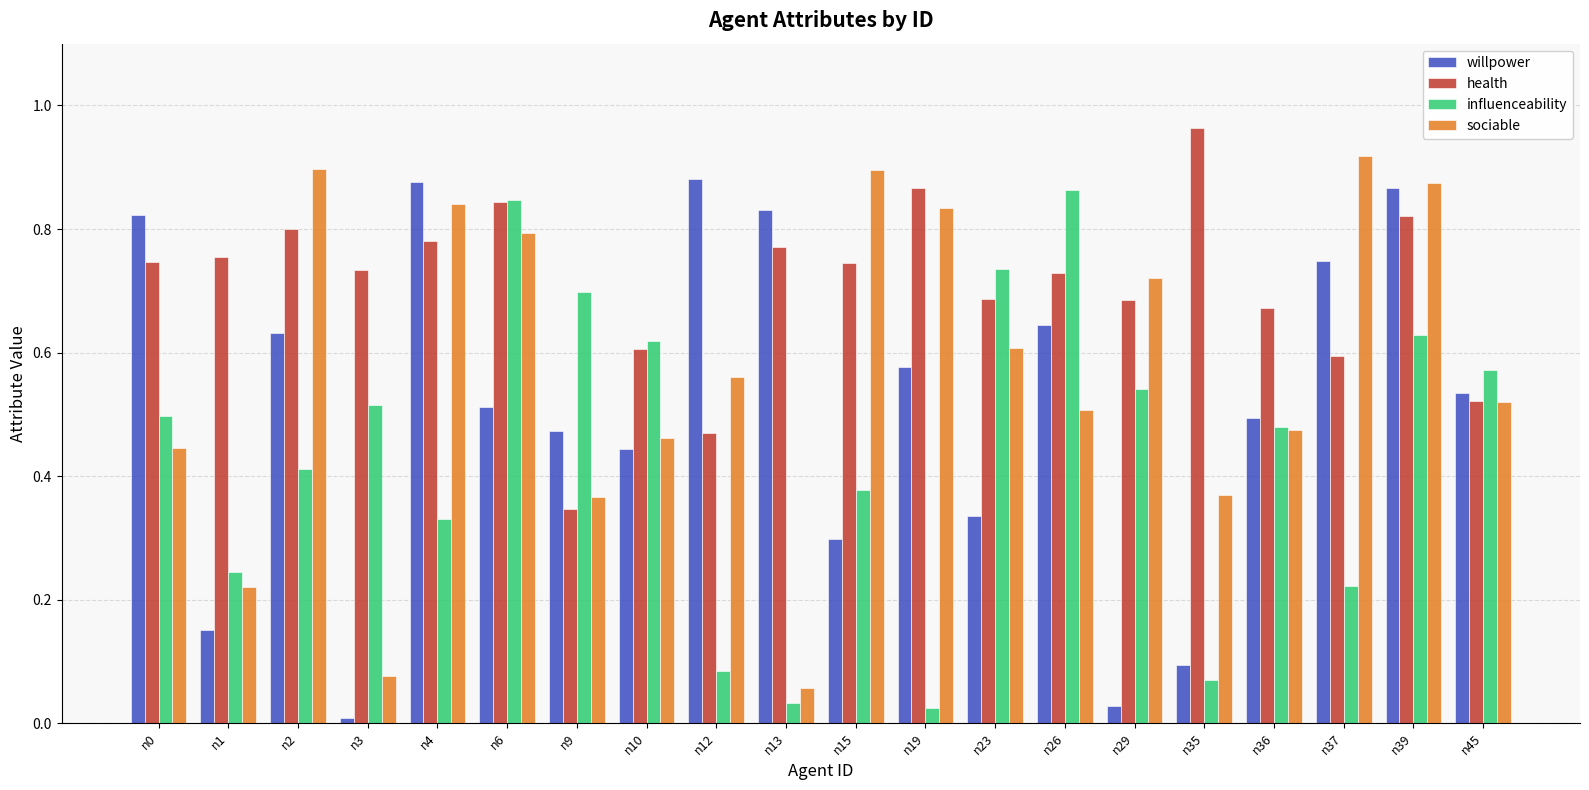

What is the sum of all willpower values?

10.3